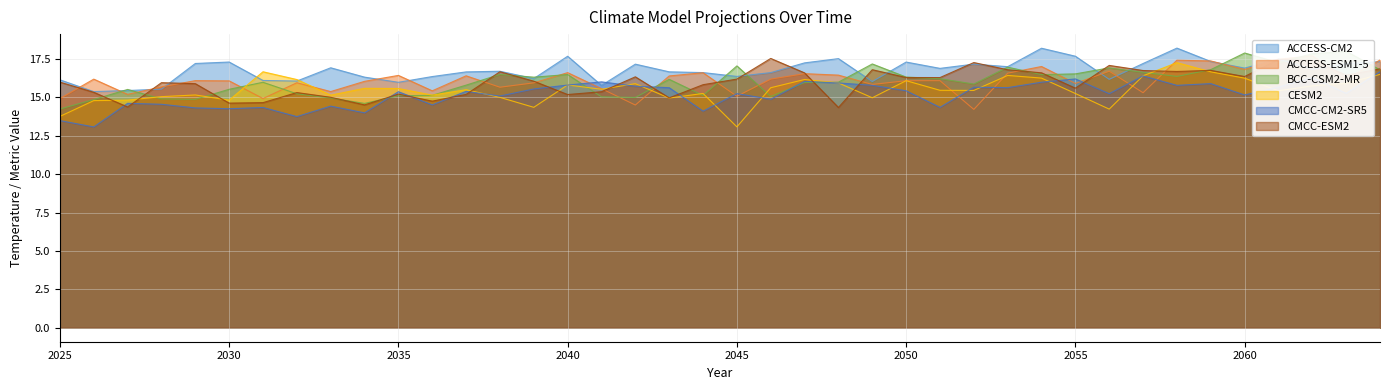

Which series ends up on top after the final intersection of ACCESS-CM2 and BCC-CSM2-MR?

ACCESS-CM2